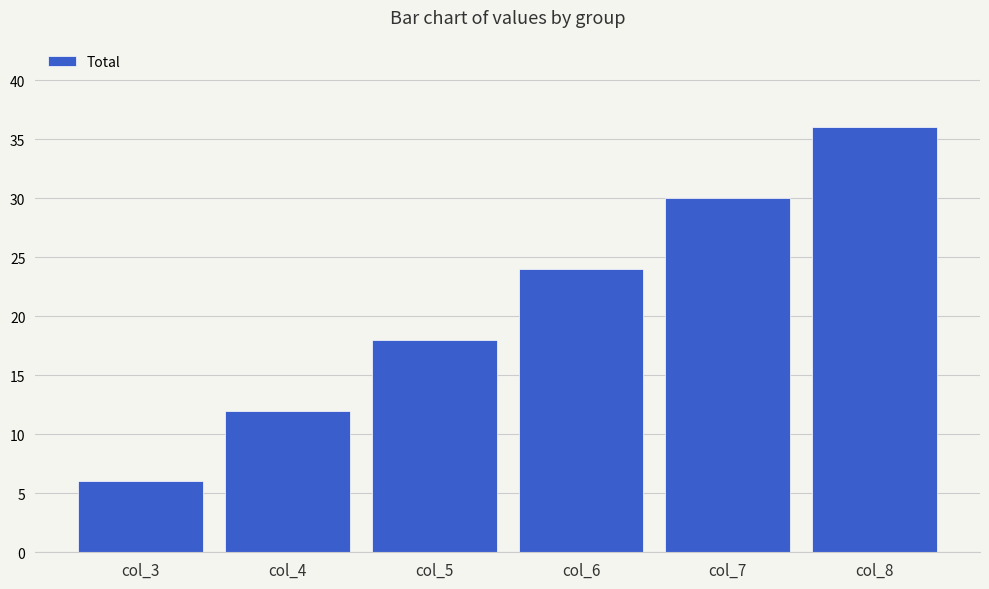

What is the difference between the maximum and minimum values?

30